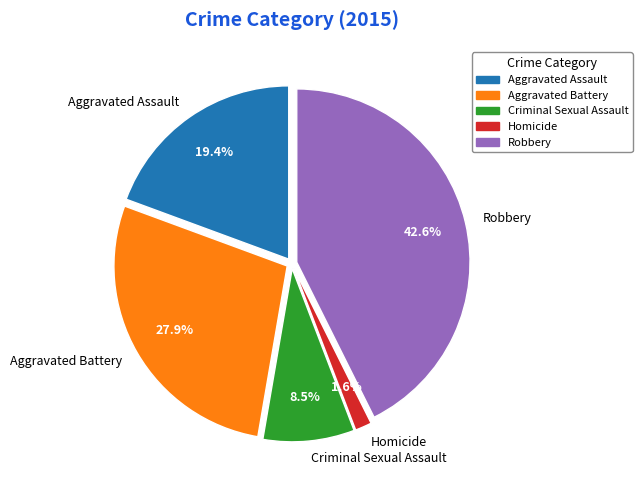

Is it true that Robbery is 43% of the pie?

True